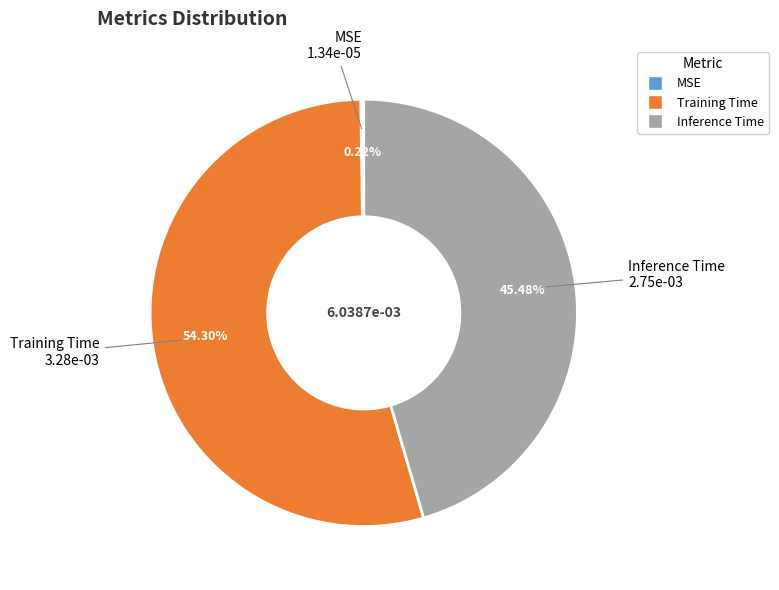

Is there a majority slice in this chart?

Yes